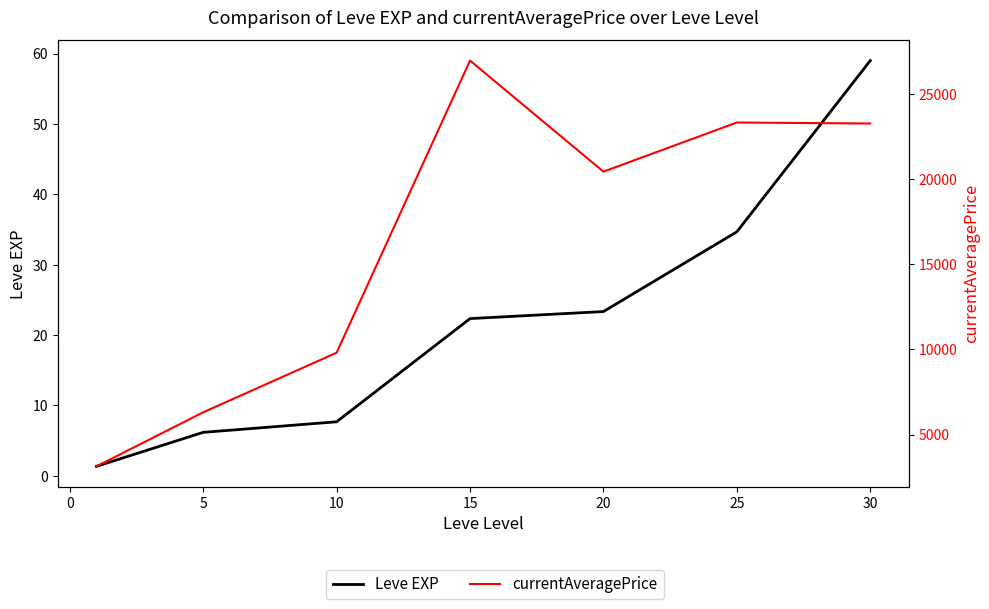

Which has a higher value, −5 or 10?

10